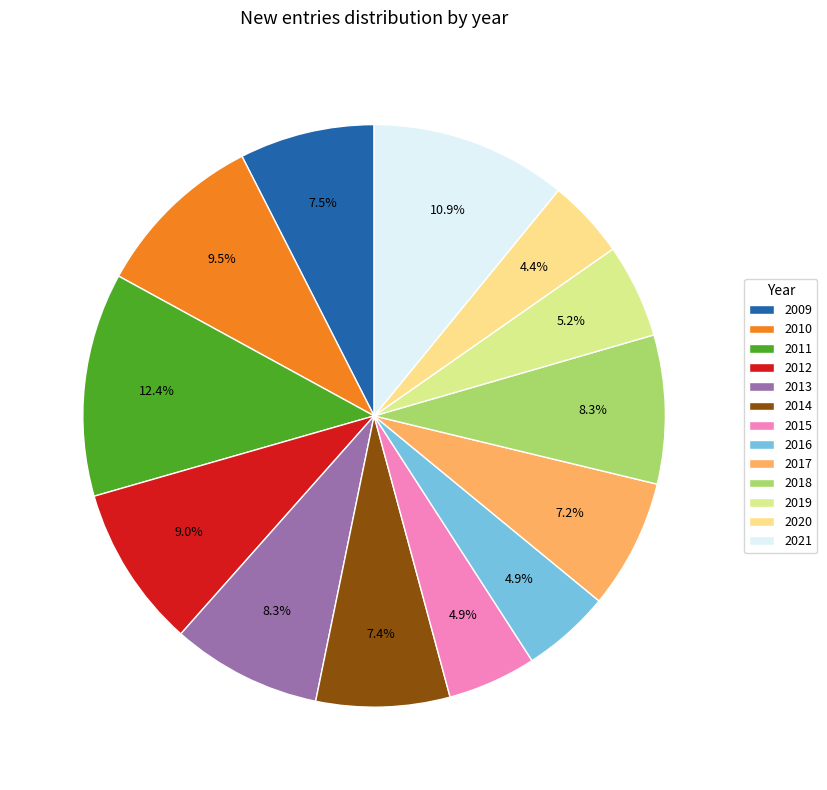

The 2013 slice represents 18% of the pie. True or false?

False